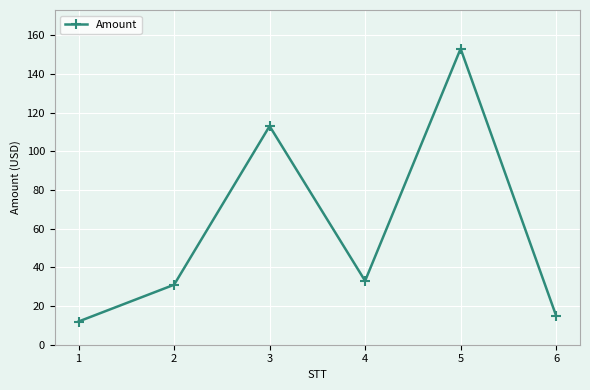

Does the chart display data point markers on the line(s)?

Yes